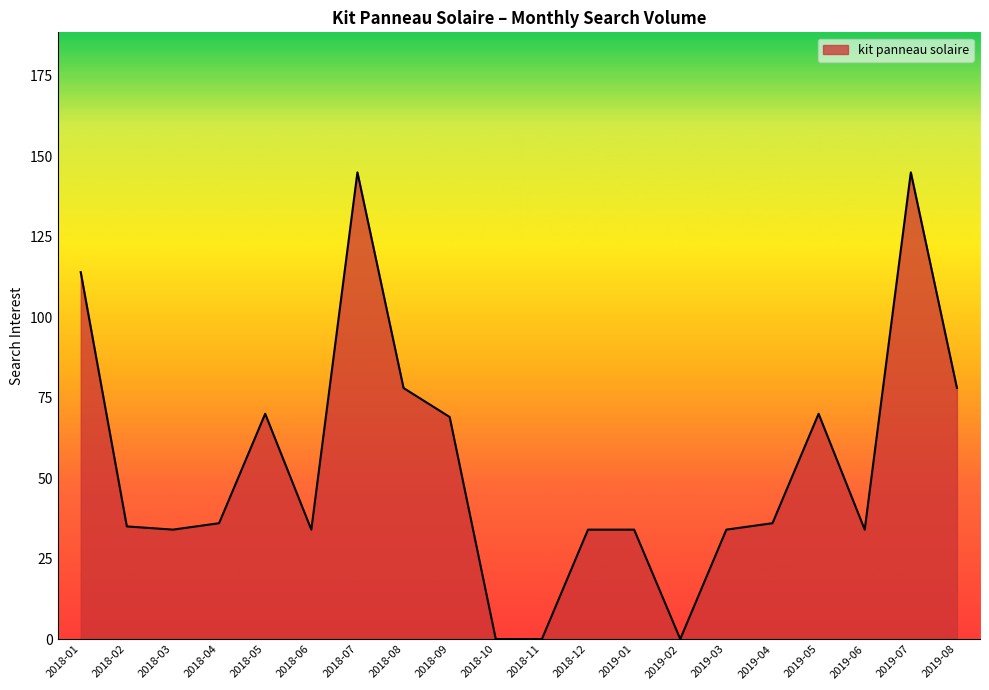

What position from the left is 2018-06?

6